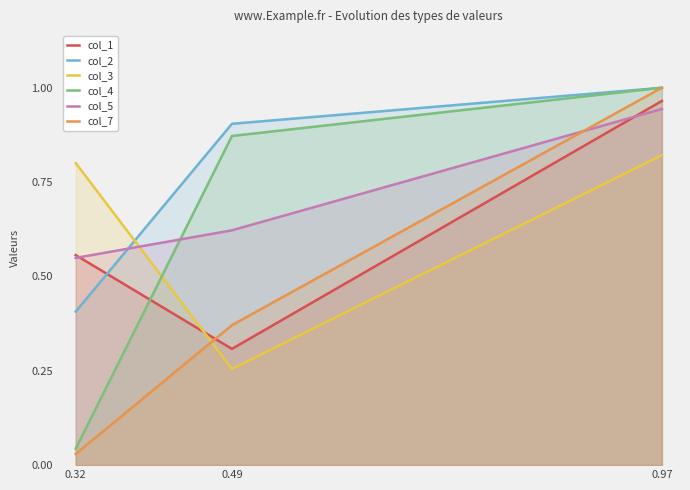

Count the number of data series in this chart.

6